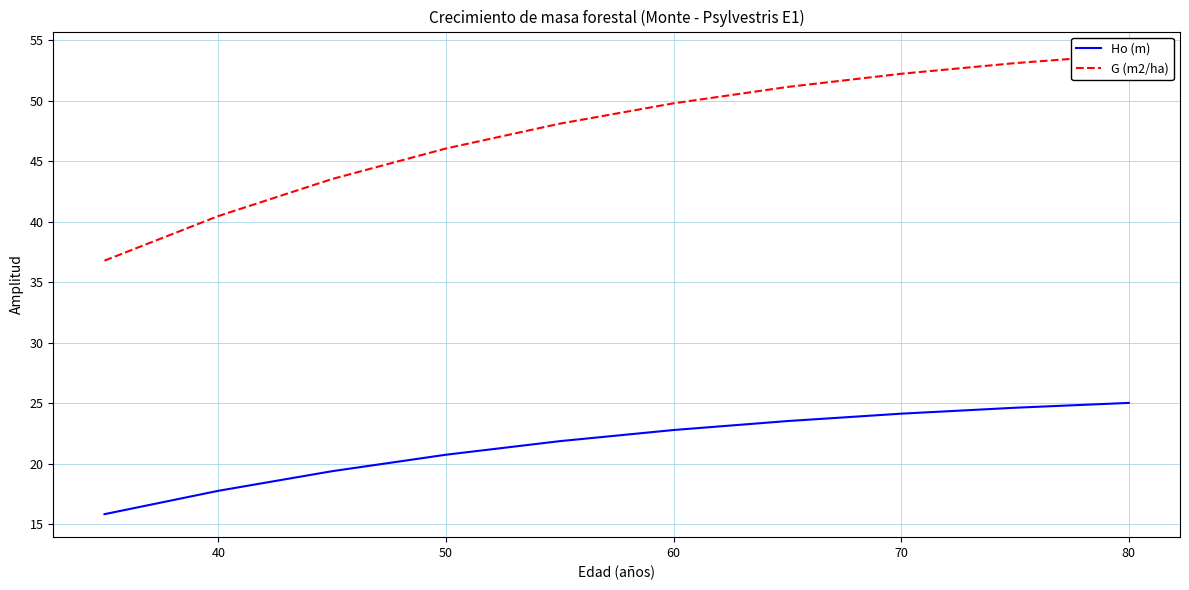

List the series in order of their peak value, highest first.

G (m2/ha), Ho (m)